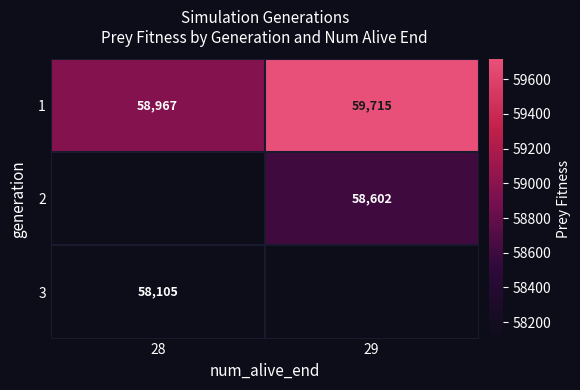

Where is 1 nearest to the value 59341?

28